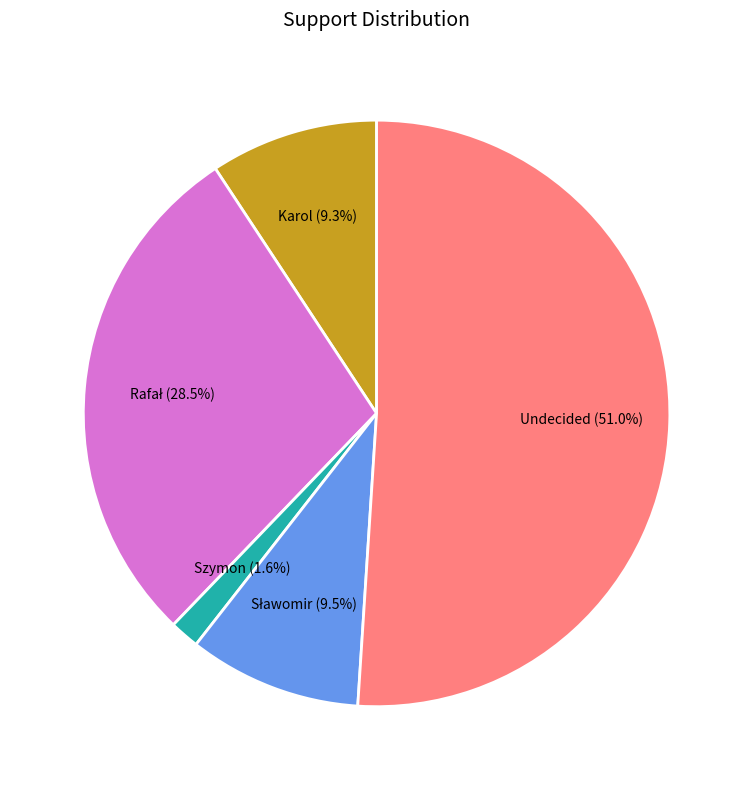

Which category has the biggest portion of the pie?

Undecided